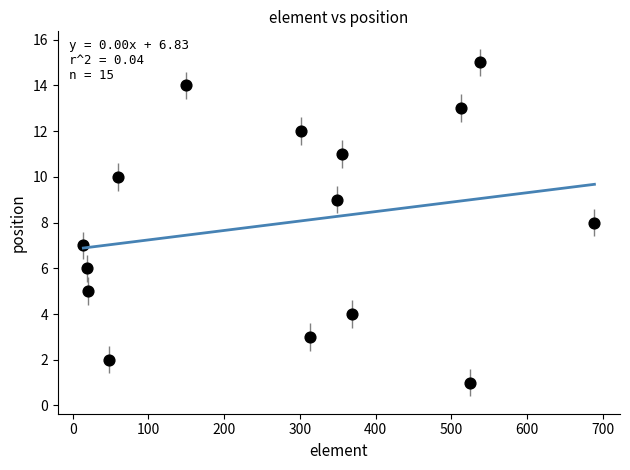

What is the range of Y values (max minus min)?

14